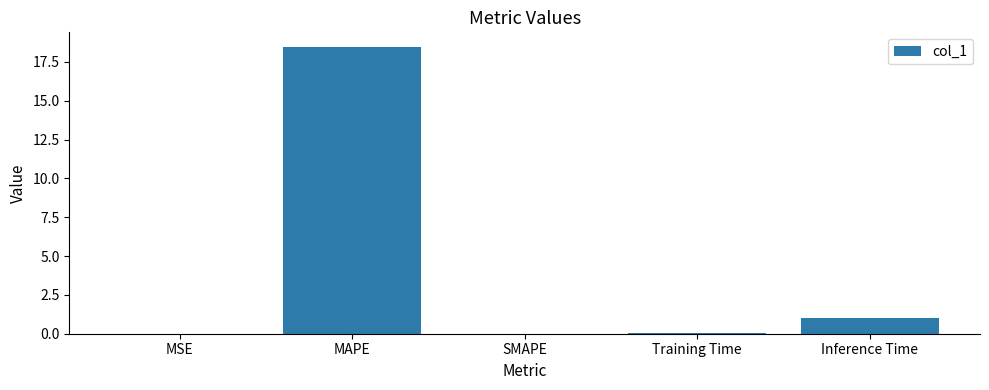

At which label is the value closest to 9?

Inference Time